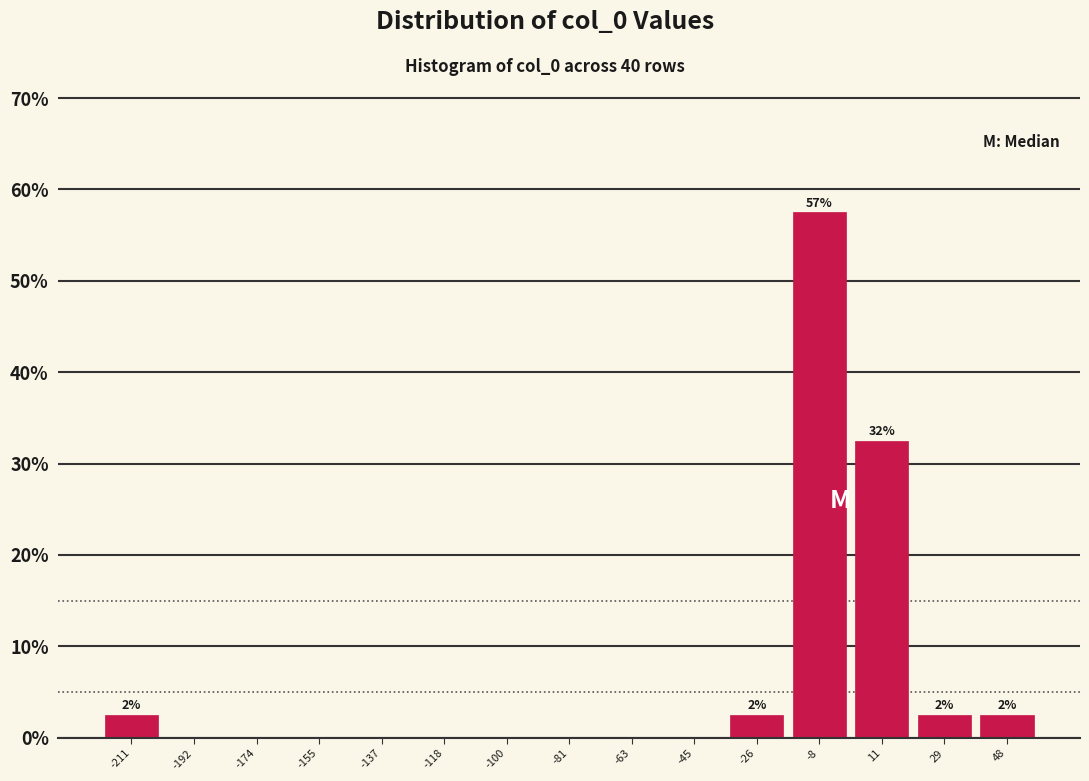

Over which range of the x-axis is the bar tallest?

-16 to 2